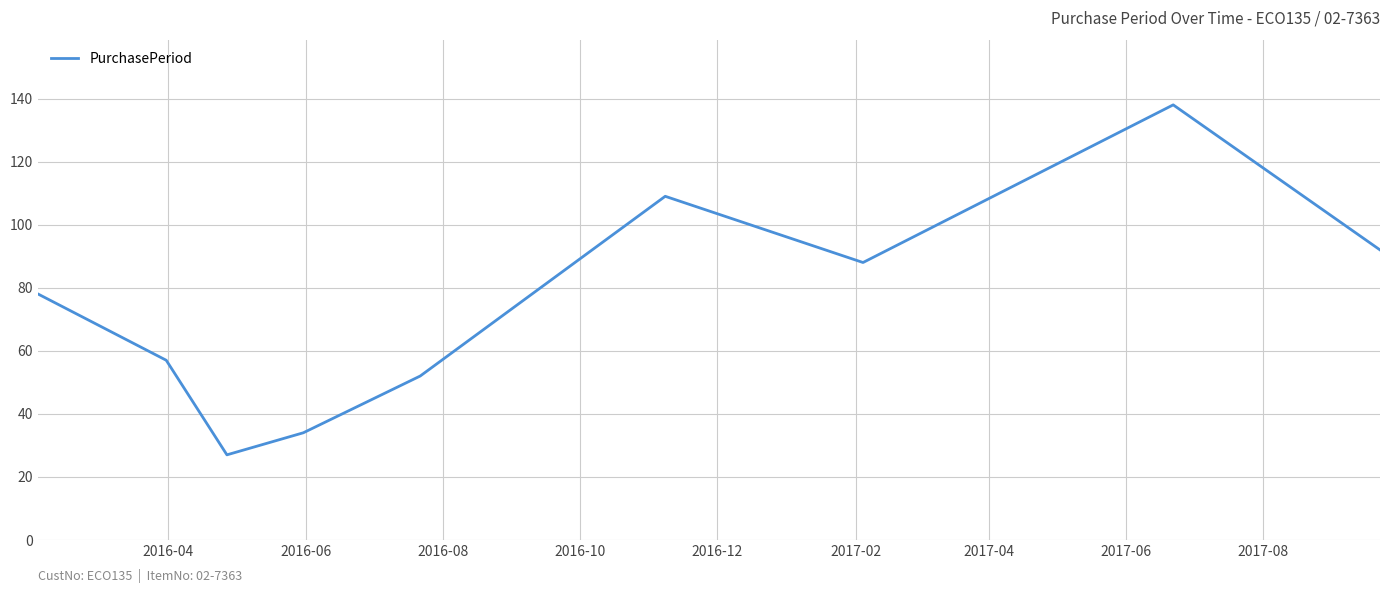

What is the greatest value displayed?

138